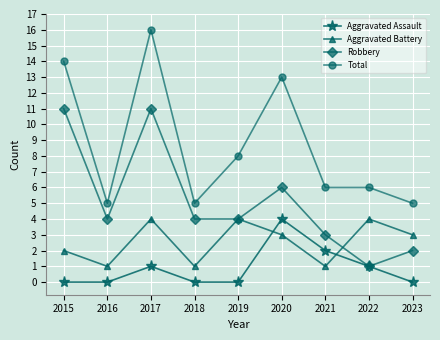

At which category does Robbery reach its first local valley?

2016